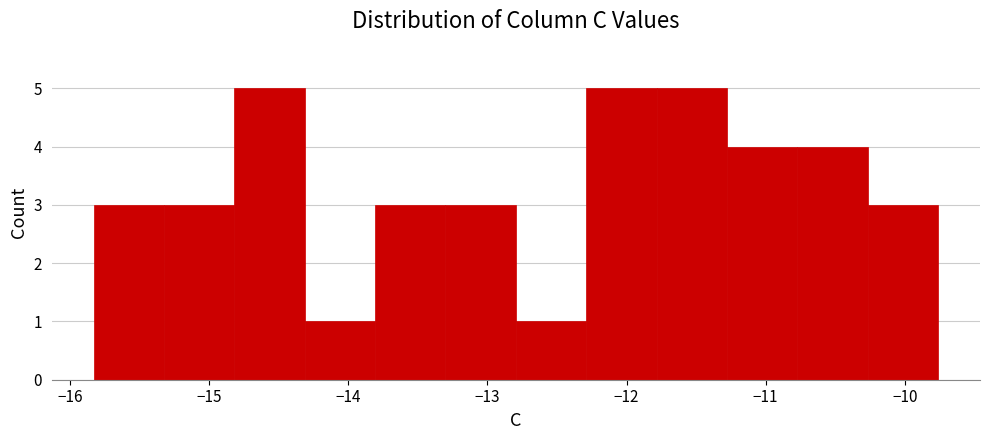

What is the height of the bar covering -10.8 to -10.3 on the x-axis? Neither the bar edges nor the heights are printed on the chart, so give them approximately, as read against the axes.

4